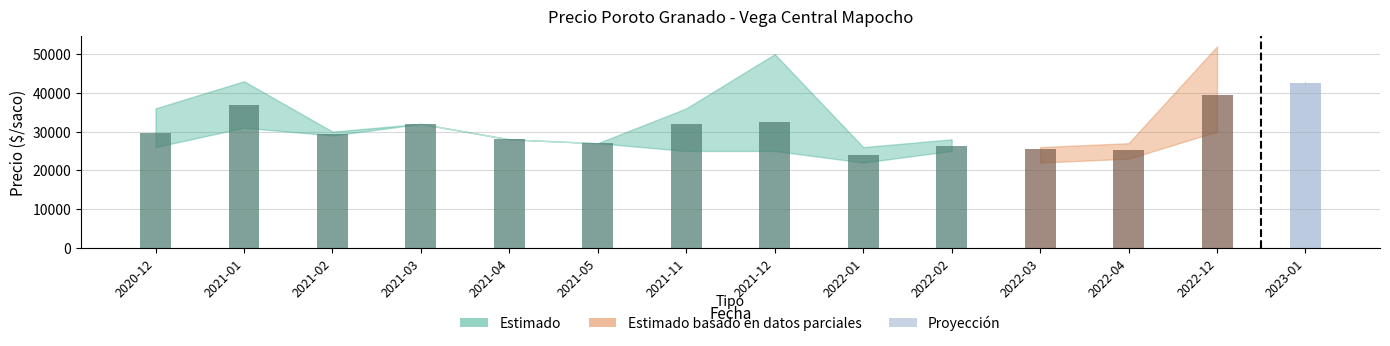

At how many categories does at least one series exceed 49502?

2